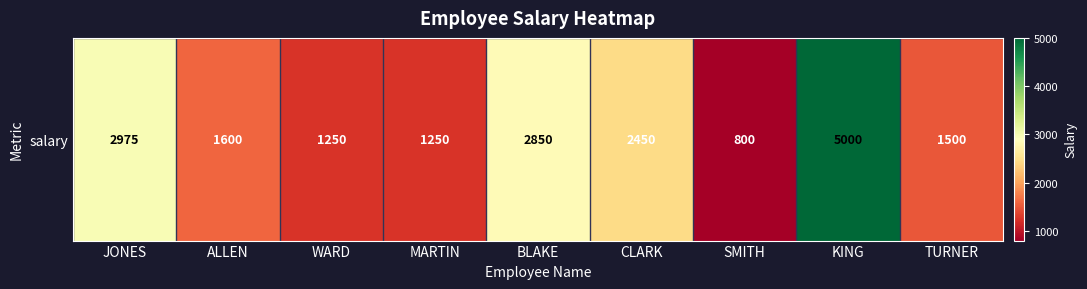

What is the smallest value displayed?

800